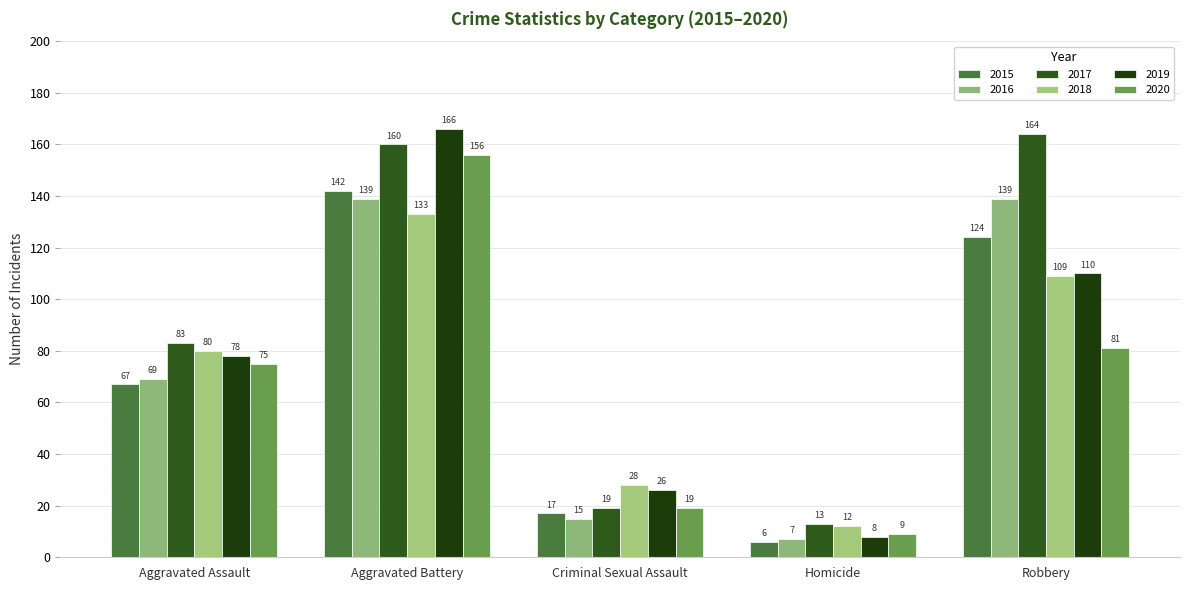

What position from the right is Homicide?

2